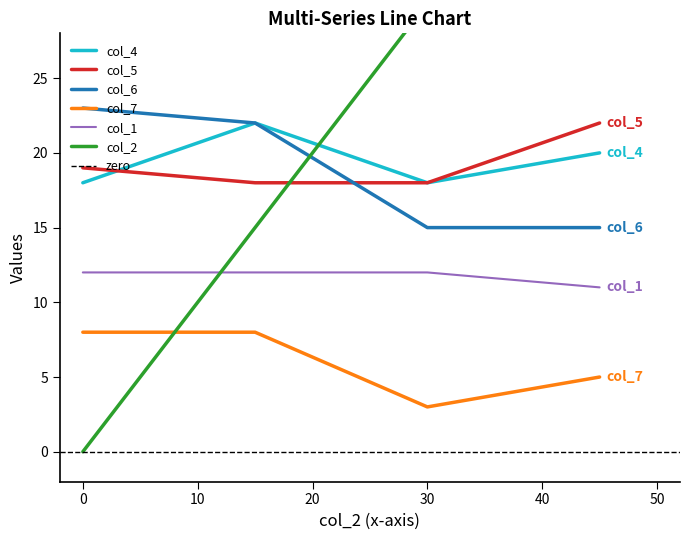

Rank the series by their maximum value, from highest to lowest.

col_2, col_6, col_4, col_5, col_1, col_7